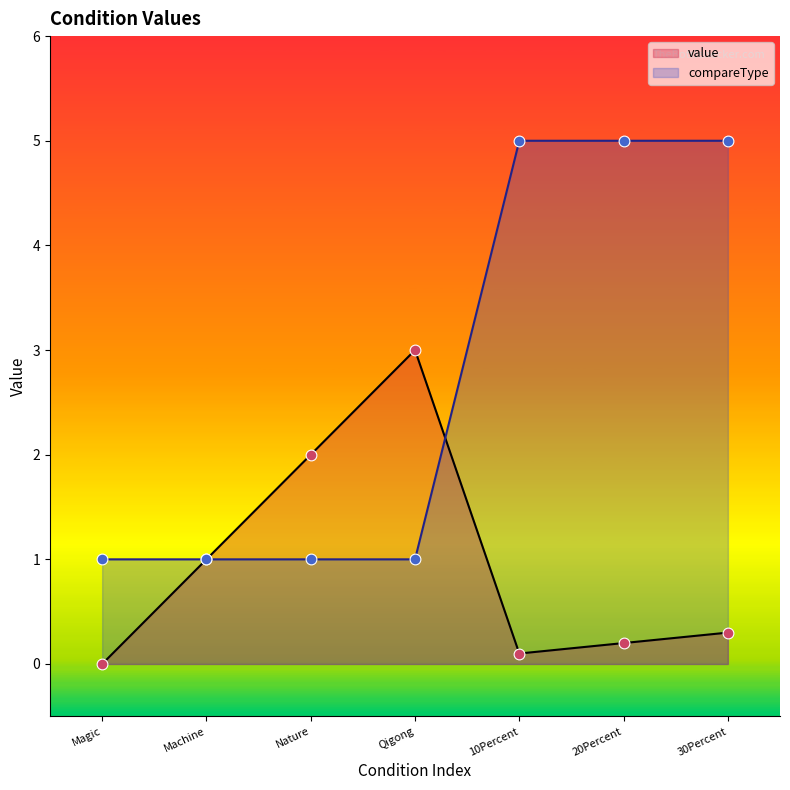

What is the total value across all series at Machine?

2.0